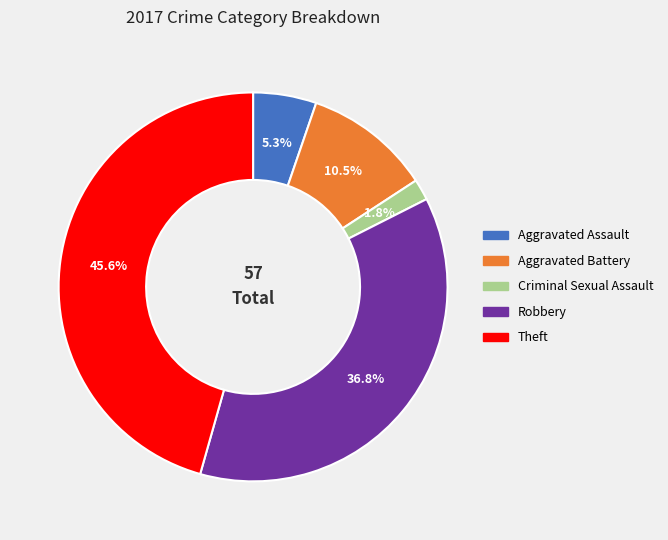

Which category has the biggest portion of the pie?

Theft